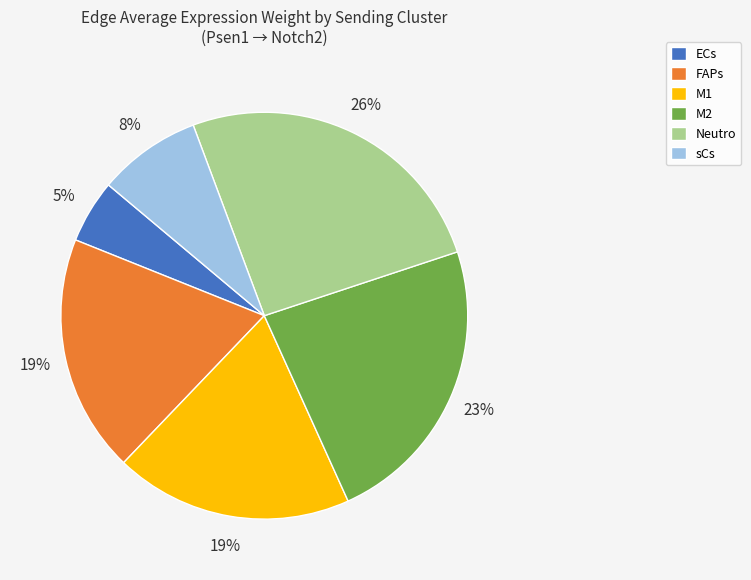

Is there a majority slice in this chart?

No